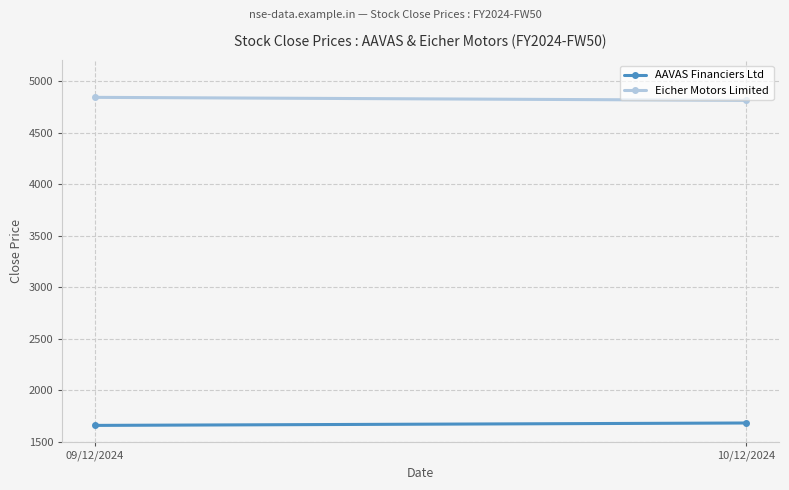

Where does the AAVAS Financiers Ltd series first go above 1683?

10/12/2024